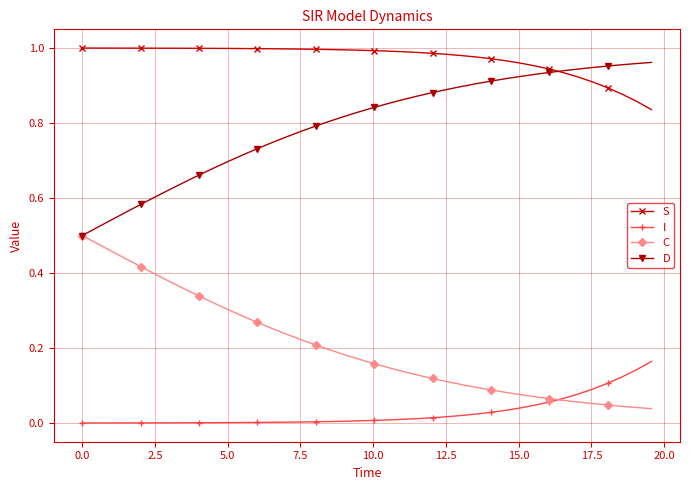

Which series has the largest total across all categories?

S